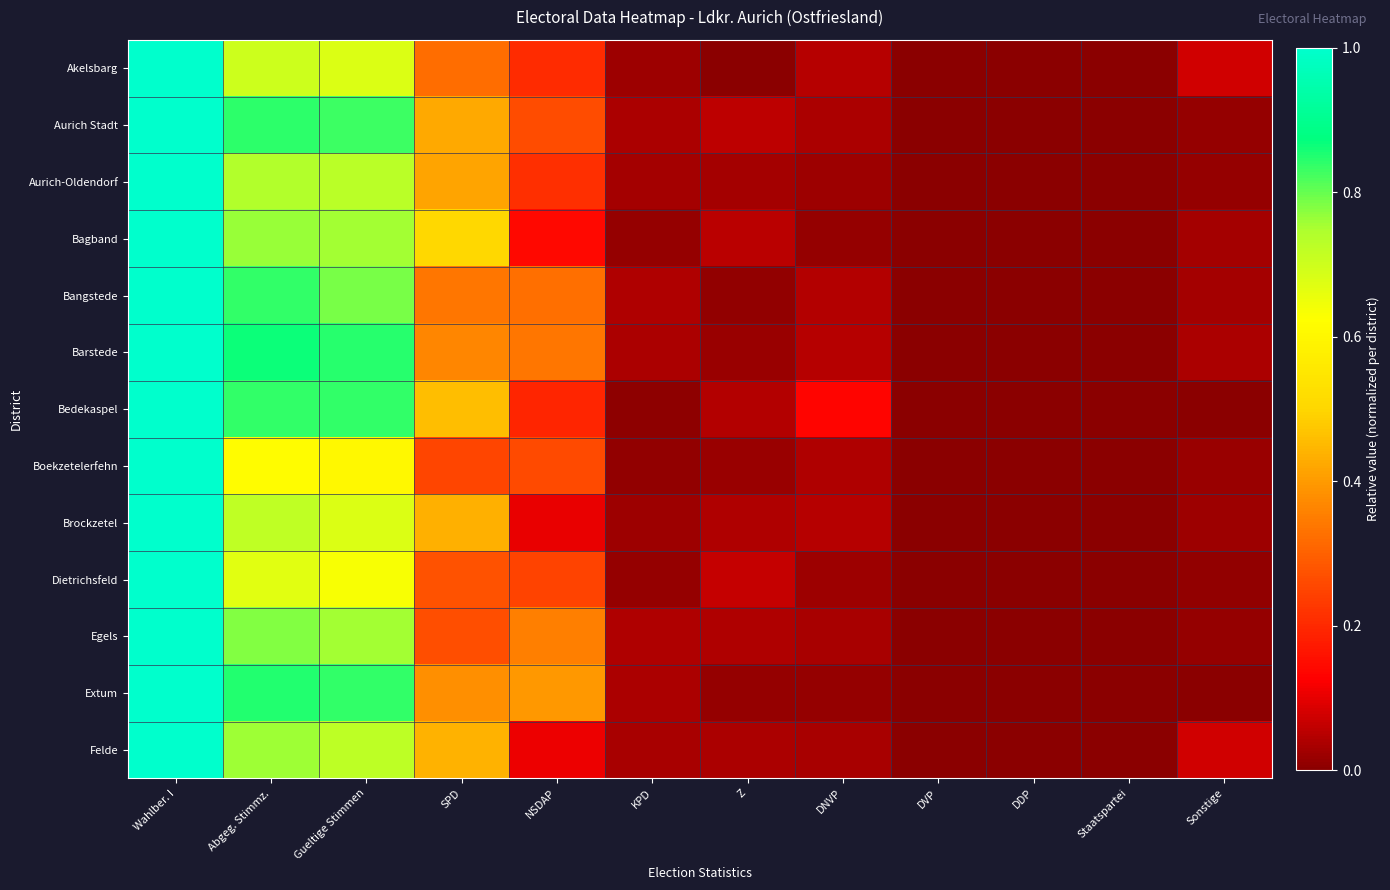

Reading left to right, list all the values displayed in this chart.

Akelsbarg: Wahlber. I=1.0	Abgeg. Stimmz.=0.7	Gueltige Stimmen=0.7	SPD=0.3	NSDAP=0.2	KPD=0.0	Z=0.0	DNVP=0.0	DVP=0.0	DDP=0.0	Staatspartei=0.0	Sonstige=0.1
Aurich Stadt: Wahlber. I=1.0	Abgeg. Stimmz.=0.8	Gueltige Stimmen=0.8	SPD=0.4	NSDAP=0.3	KPD=0.0	Z=0.1	DNVP=0.0	DVP=0.0	DDP=0.0	Staatspartei=0.0	Sonstige=0.0
Aurich-Oldendorf: Wahlber. I=1.0	Abgeg. Stimmz.=0.7	Gueltige Stimmen=0.7	SPD=0.4	NSDAP=0.2	KPD=0.0	Z=0.0	DNVP=0.0	DVP=0.0	DDP=0.0	Staatspartei=0.0	Sonstige=0.0
Bagband: Wahlber. I=1.0	Abgeg. Stimmz.=0.8	Gueltige Stimmen=0.8	SPD=0.5	NSDAP=0.1	KPD=0.0	Z=0.1	DNVP=0.0	DVP=0.0	DDP=0.0	Staatspartei=0.0	Sonstige=0.0
Bangstede: Wahlber. I=1.0	Abgeg. Stimmz.=0.8	Gueltige Stimmen=0.8	SPD=0.3	NSDAP=0.3	KPD=0.0	Z=0.0	DNVP=0.0	DVP=0.0	DDP=0.0	Staatspartei=0.0	Sonstige=0.0
Barstede: Wahlber. I=1.0	Abgeg. Stimmz.=0.9	Gueltige Stimmen=0.8	SPD=0.4	NSDAP=0.3	KPD=0.0	Z=0.0	DNVP=0.1	DVP=0.0	DDP=0.0	Staatspartei=0.0	Sonstige=0.0
Bedekaspel: Wahlber. I=1.0	Abgeg. Stimmz.=0.8	Gueltige Stimmen=0.8	SPD=0.5	NSDAP=0.2	KPD=0.0	Z=0.0	DNVP=0.1	DVP=0.0	DDP=0.0	Staatspartei=0.0	Sonstige=0.0
Boekzetelerfehn: Wahlber. I=1.0	Abgeg. Stimmz.=0.6	Gueltige Stimmen=0.6	SPD=0.3	NSDAP=0.3	KPD=0.0	Z=0.0	DNVP=0.0	DVP=0.0	DDP=0.0	Staatspartei=0.0	Sonstige=0.0
Brockzetel: Wahlber. I=1.0	Abgeg. Stimmz.=0.7	Gueltige Stimmen=0.7	SPD=0.4	NSDAP=0.1	KPD=0.0	Z=0.0	DNVP=0.1	DVP=0.0	DDP=0.0	Staatspartei=0.0	Sonstige=0.0
Dietrichsfeld: Wahlber. I=1.0	Abgeg. Stimmz.=0.7	Gueltige Stimmen=0.6	SPD=0.3	NSDAP=0.2	KPD=0.0	Z=0.1	DNVP=0.0	DVP=0.0	DDP=0.0	Staatspartei=0.0	Sonstige=0.0
Egels: Wahlber. I=1.0	Abgeg. Stimmz.=0.8	Gueltige Stimmen=0.8	SPD=0.3	NSDAP=0.4	KPD=0.0	Z=0.0	DNVP=0.0	DVP=0.0	DDP=0.0	Staatspartei=0.0	Sonstige=0.0
Extum: Wahlber. I=1.0	Abgeg. Stimmz.=0.8	Gueltige Stimmen=0.8	SPD=0.4	NSDAP=0.4	KPD=0.0	Z=0.0	DNVP=0.0	DVP=0.0	DDP=0.0	Staatspartei=0.0	Sonstige=0.0
Felde: Wahlber. I=1.0	Abgeg. Stimmz.=0.8	Gueltige Stimmen=0.7	SPD=0.4	NSDAP=0.1	KPD=0.0	Z=0.0	DNVP=0.0	DVP=0.0	DDP=0.0	Staatspartei=0.0	Sonstige=0.1